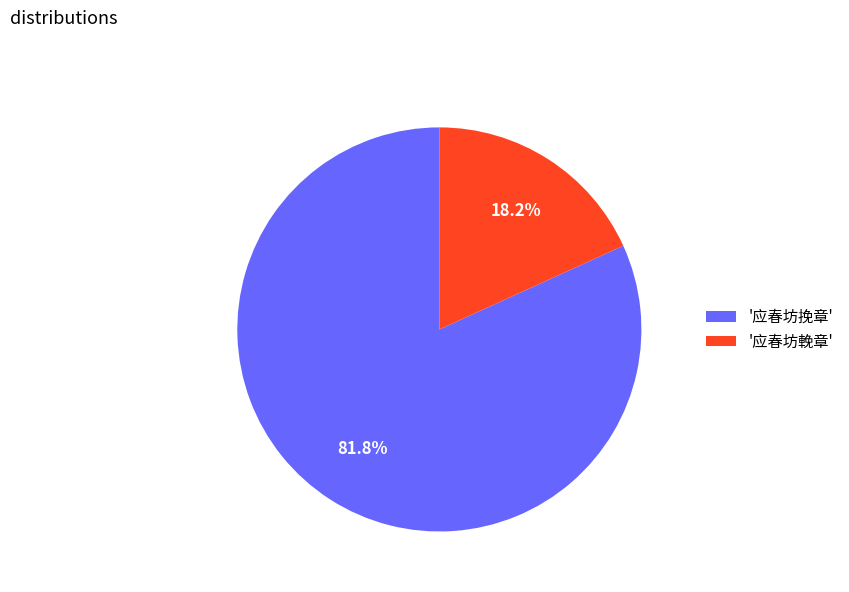

What is the total percentage of '应春坊輓章' and '应春坊挽章'?

100.0%